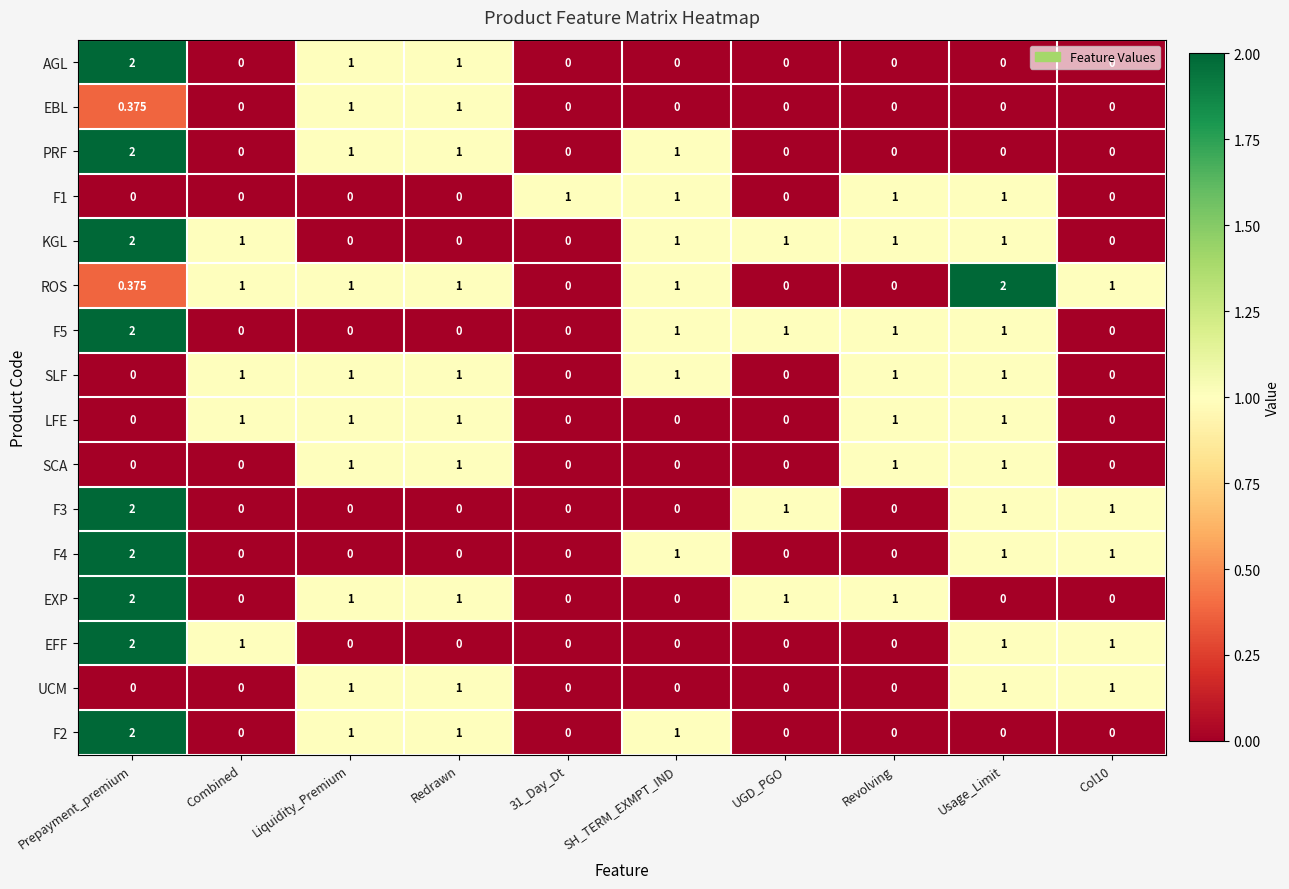

Which series changed the most between UGD_PGO and Usage_Limit?

ROS